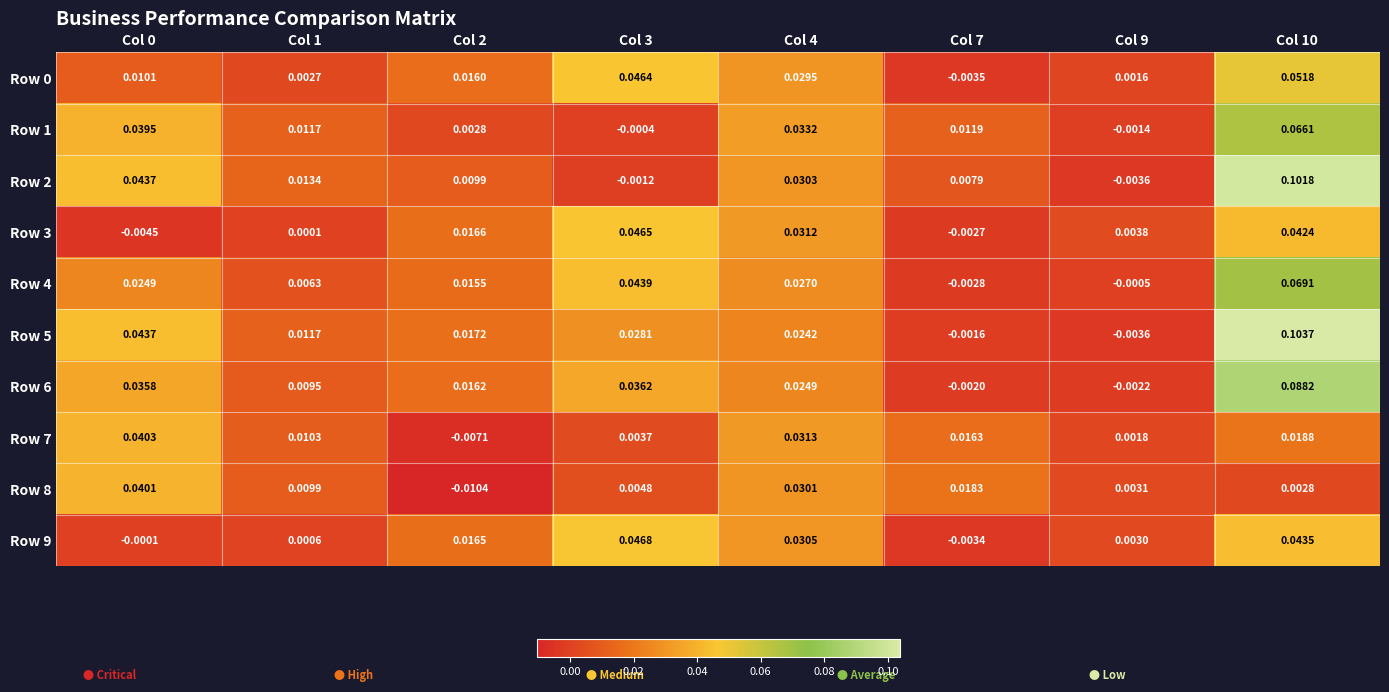

Is the value of Row 3 at Col 9 greater than the value of Row 0 at Col 1?

Yes